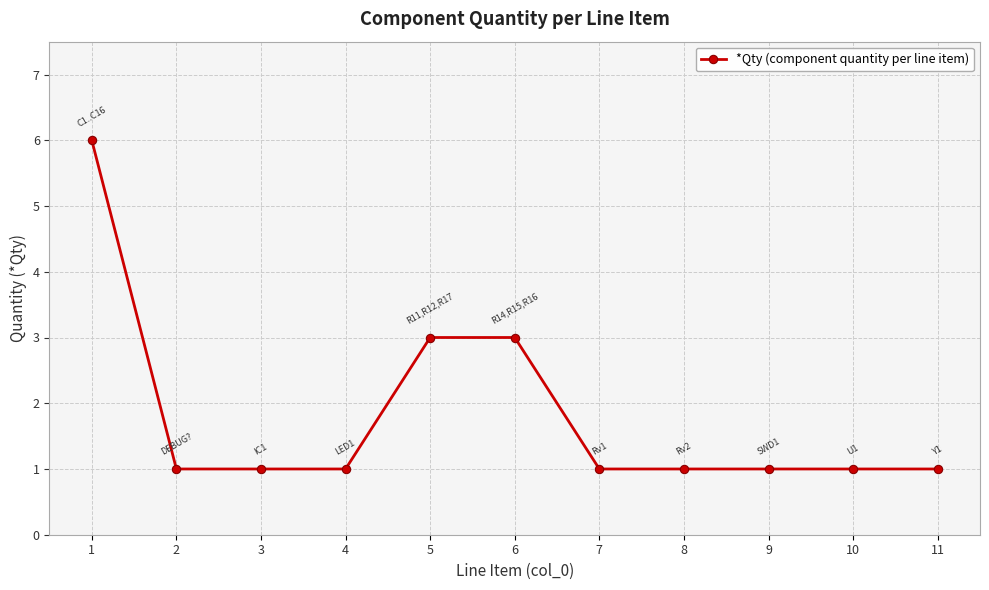

How many data points does each series have?

11